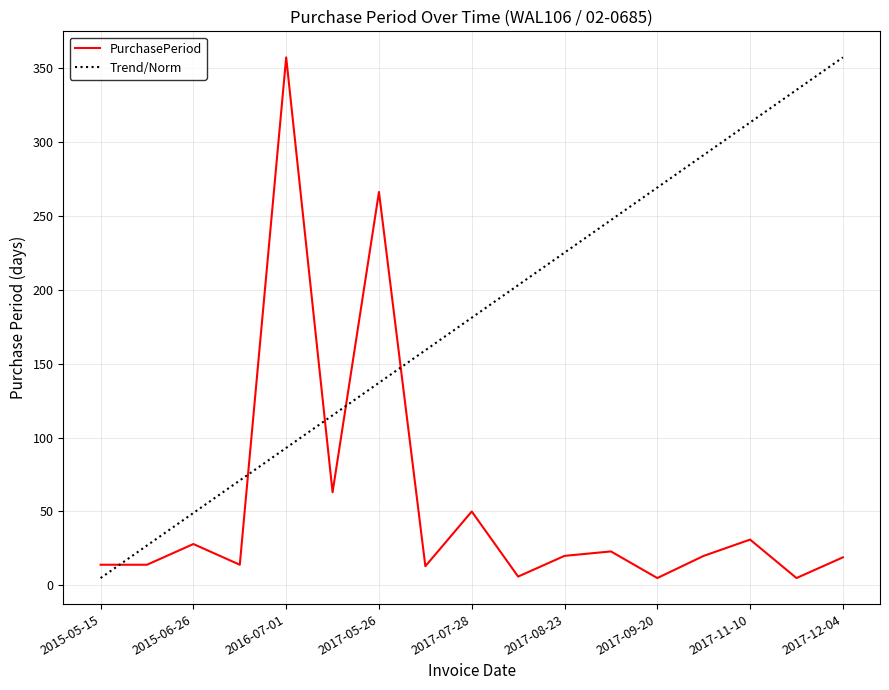

What is the difference between the second highest and minimum values in the PurchasePeriod series?

261